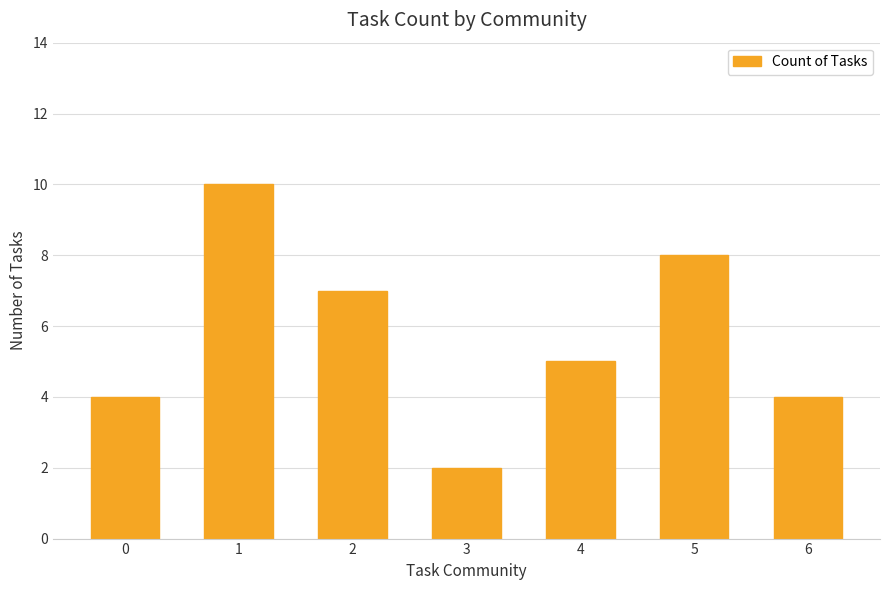

Count the values in the range 4 to 8.

5